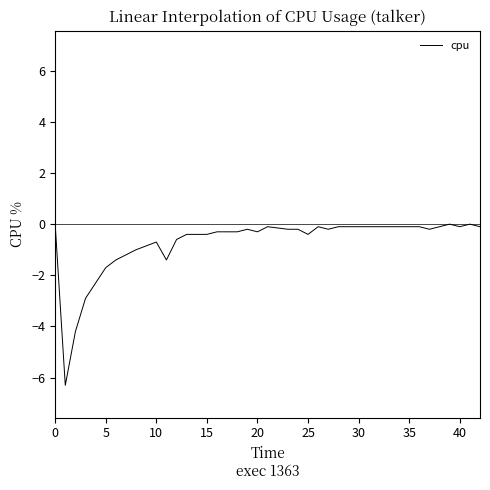

What is the smallest value displayed?

-6.3